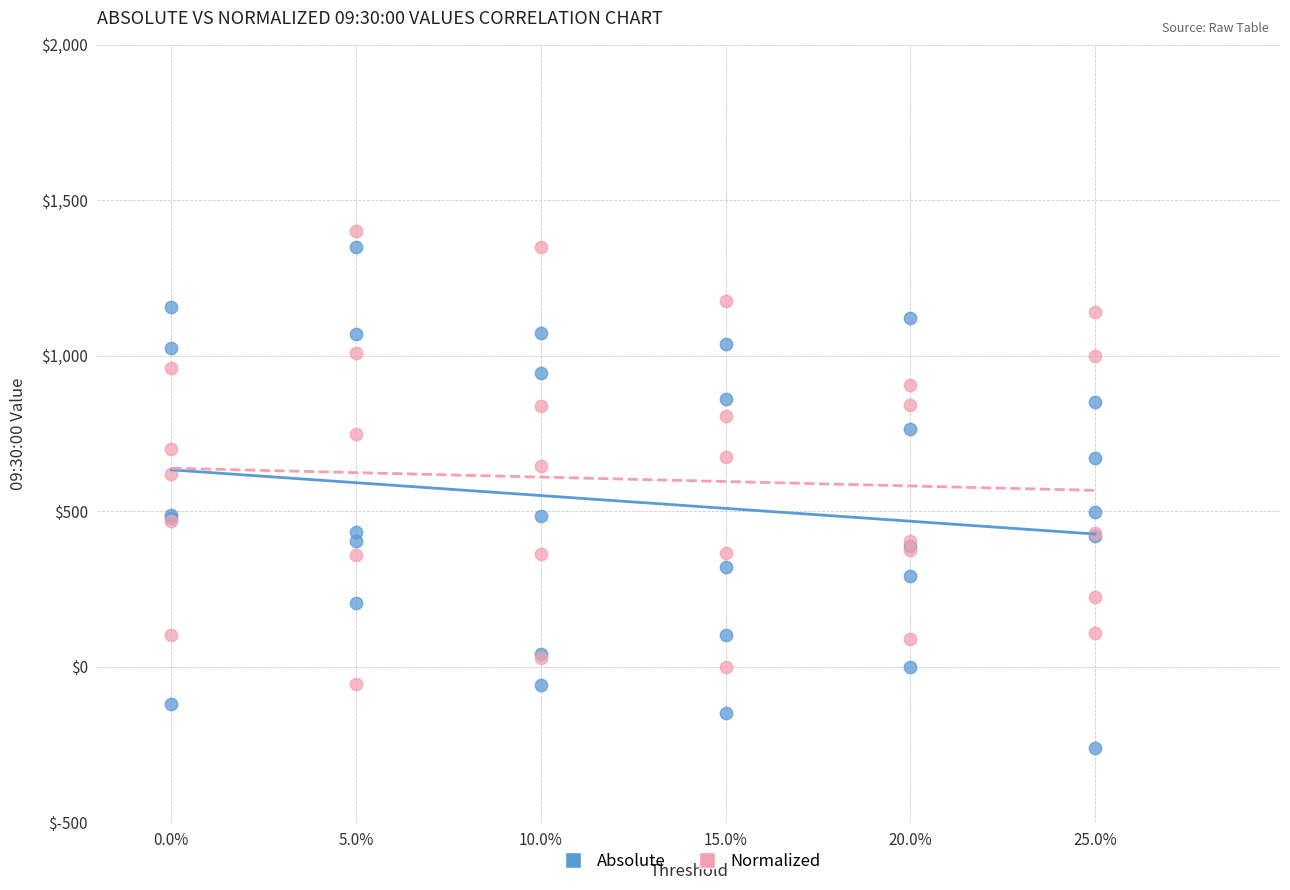

Which series has the largest Y range (max minus min)?

Absolute